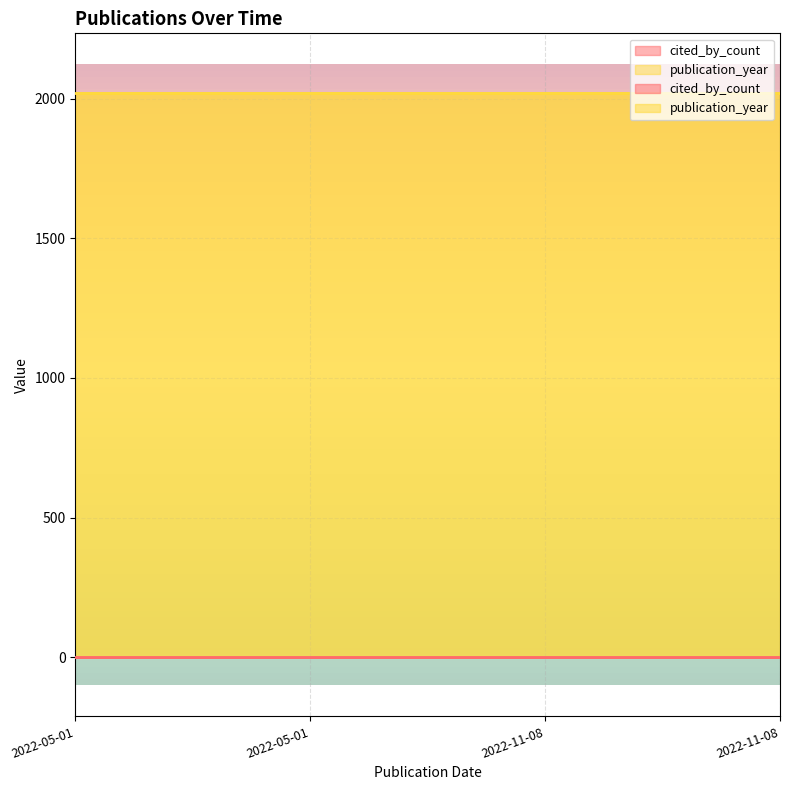

Reading left to right, transcribe all the data shown in this chart.

cited_by_count: 0	0	0	0
publication_year: 2022	2022	2022	2022